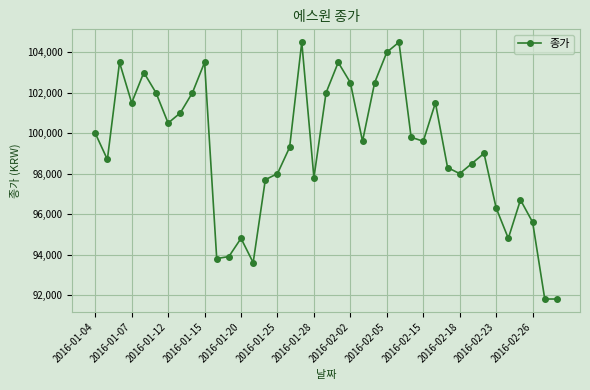

What is the sum of all values?

3869400